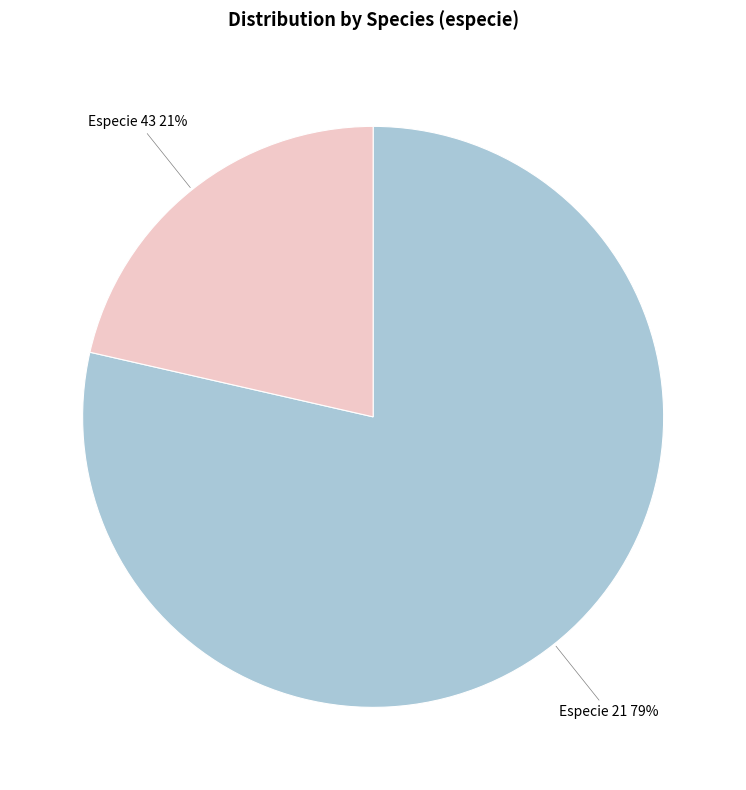

What is the largest slice in the pie chart?

Especie 21